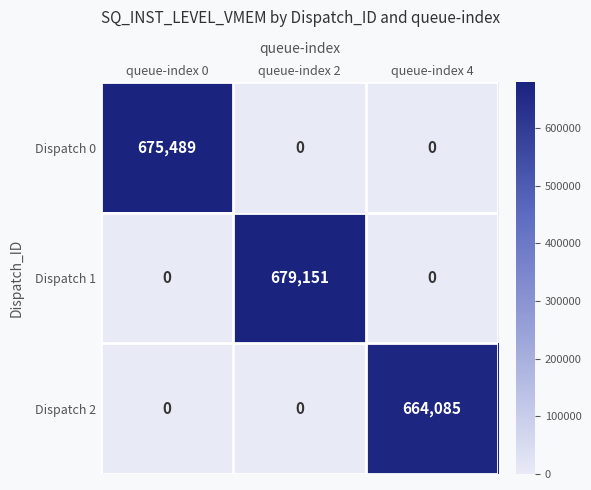

What is the greatest value displayed?

679151